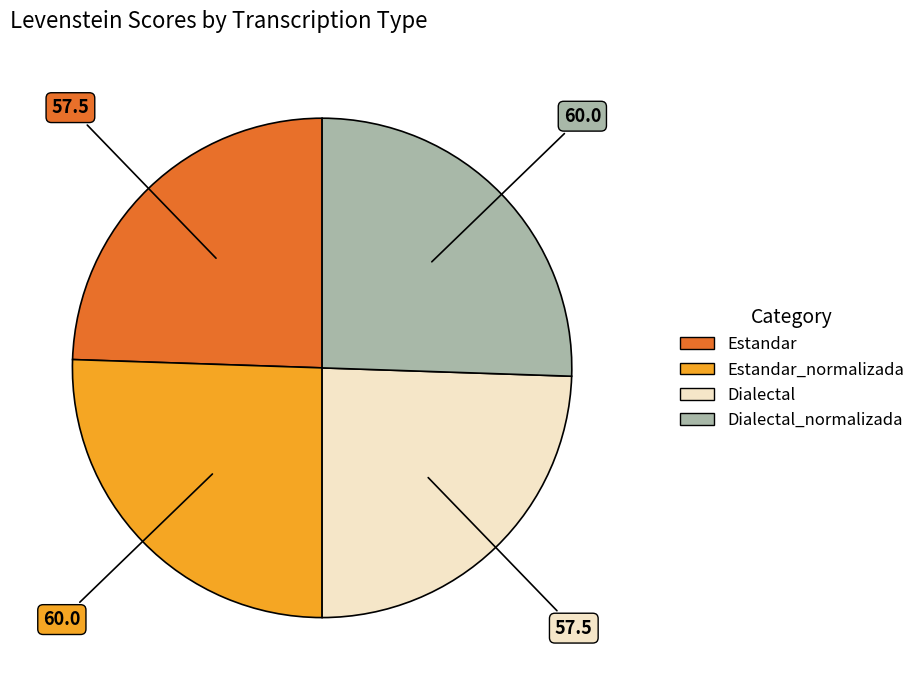

Is there any slice that represents more than half of the pie?

No